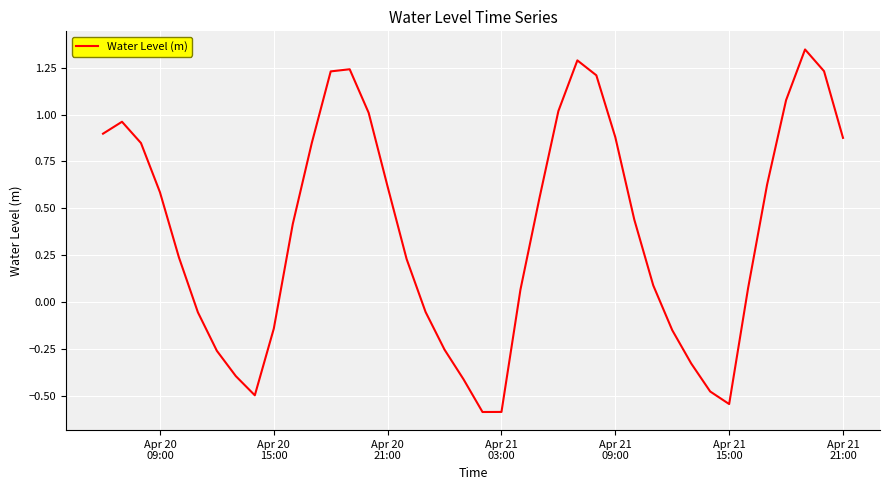

What is the minimum value shown in the chart?

-0.6